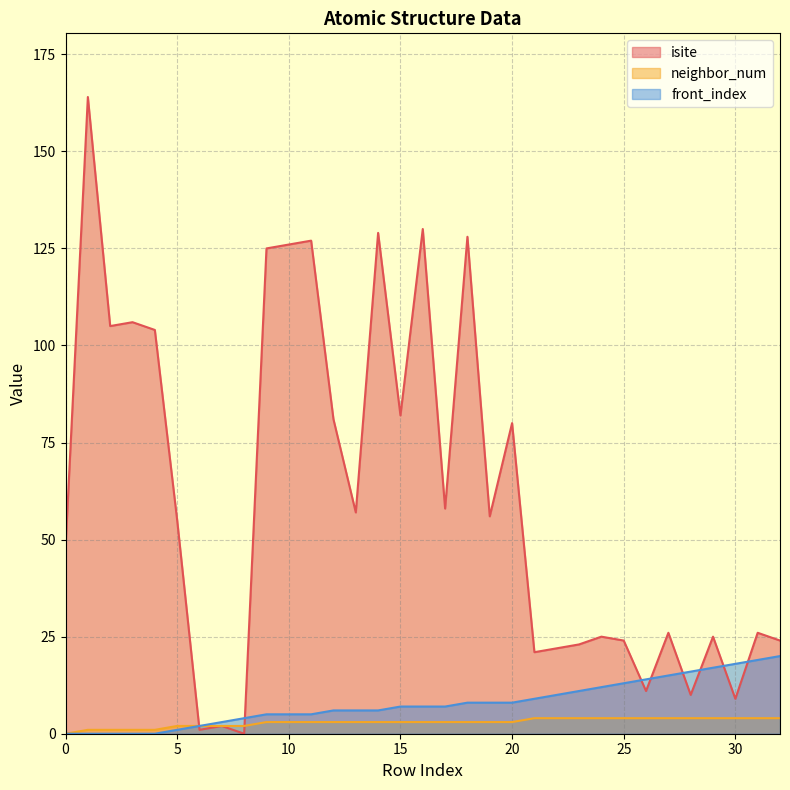

Does the chart display data point markers on the line(s)?

No